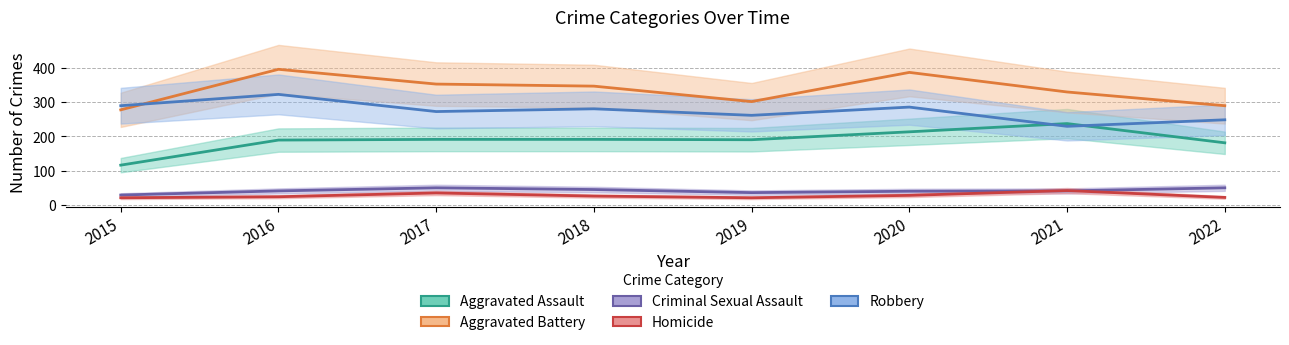

Reading left to right, what are all the values shown in this chart?

Aggravated Assault: 116	189	191	191	190	213	237	181
Aggravated Battery: 277	395	352	346	301	386	329	289
Criminal Sexual Assault: 29	41	50	45	36	40	41	50
Homicide: 21	24	35	26	21	28	42	22
Robbery: 289	322	272	280	261	285	229	248